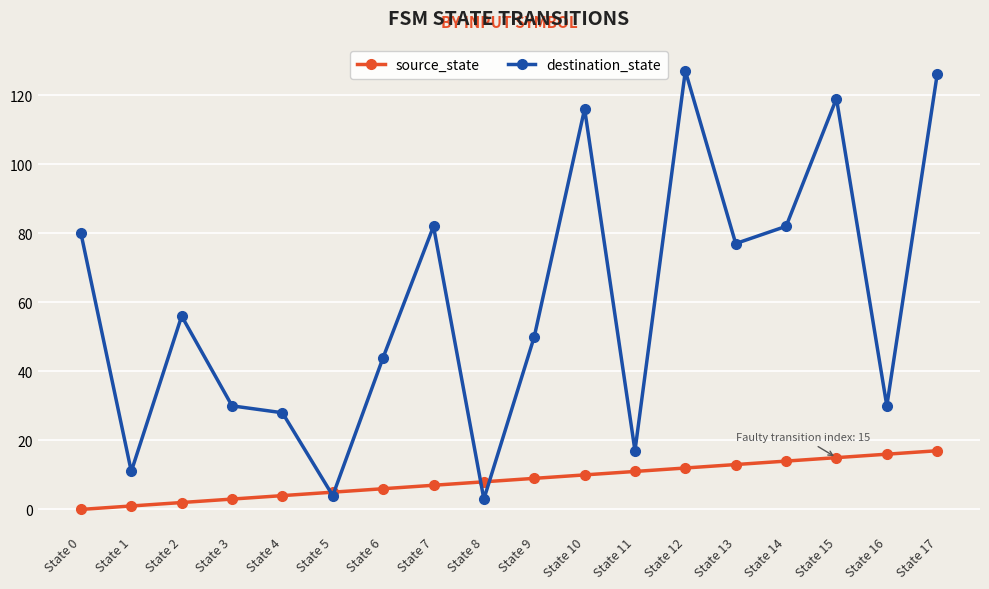

How many series are shown in this chart?

2